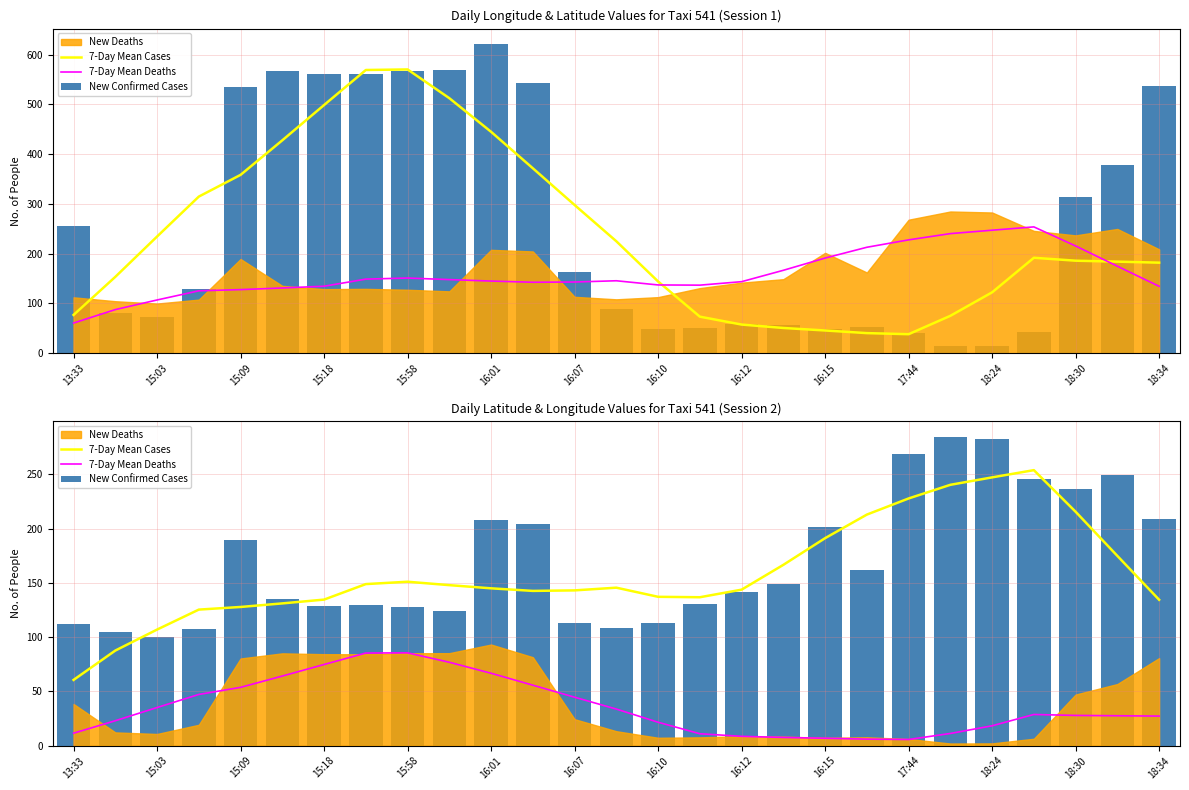

The 7-Day Mean Cases series shows 347.9 at 19. True or false?

False